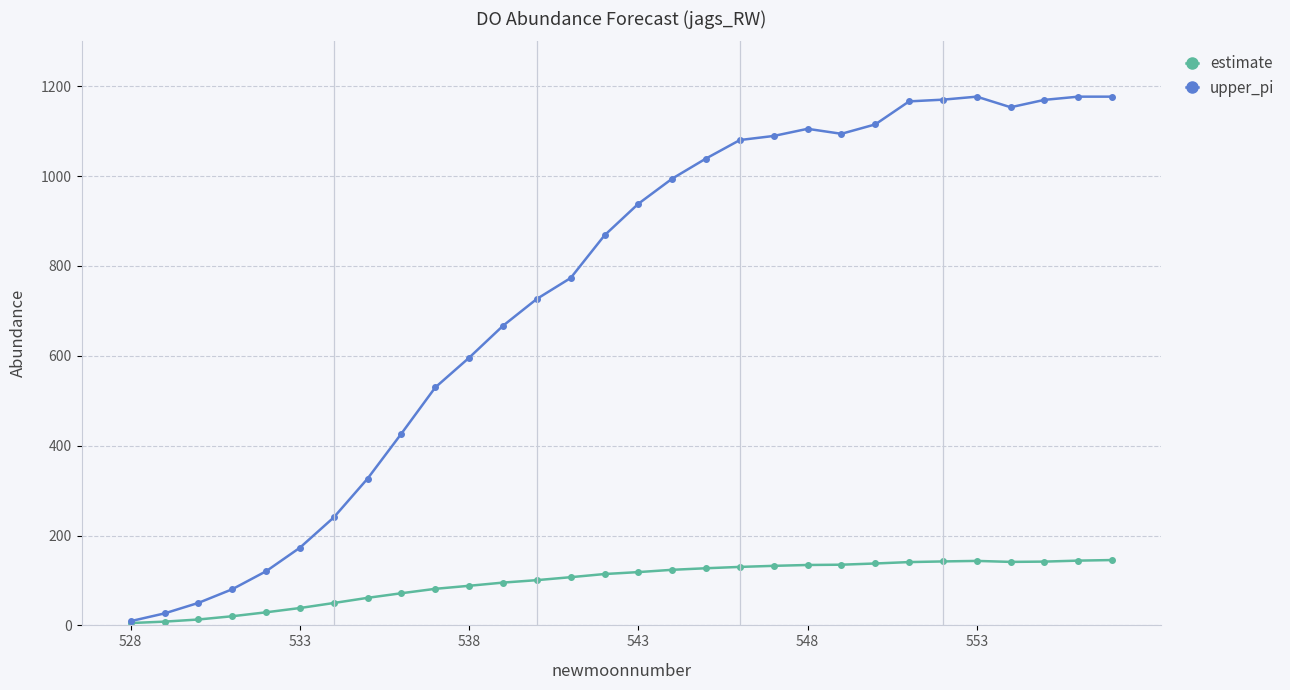

Which series has the largest total across all categories?

upper_pi